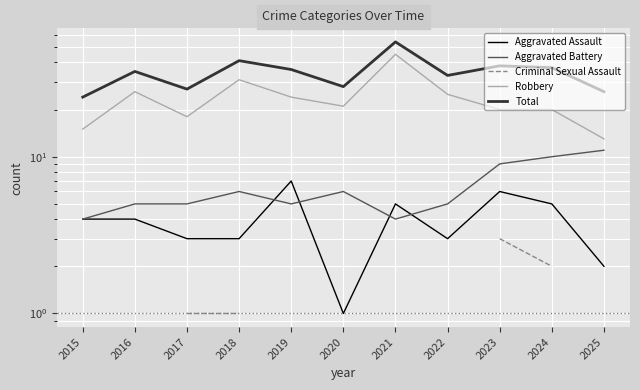

The Aggravated Assault series shows 6.0 at 2023. True or false?

True